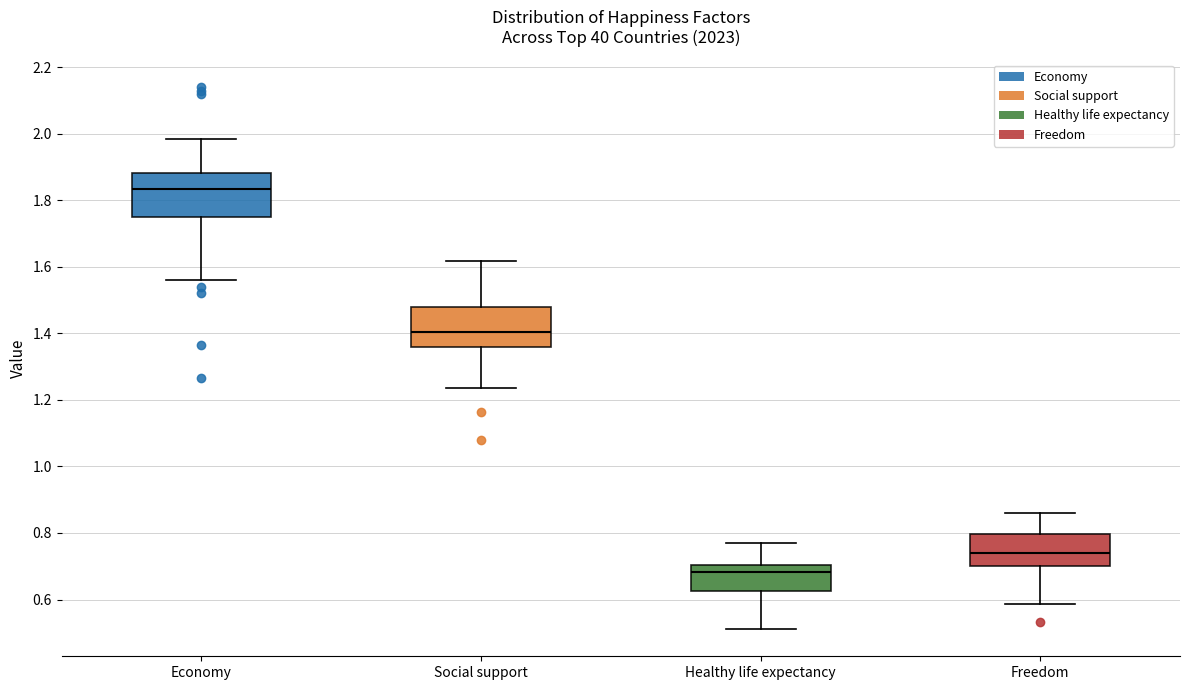

Which box's median line is the highest?

Economy